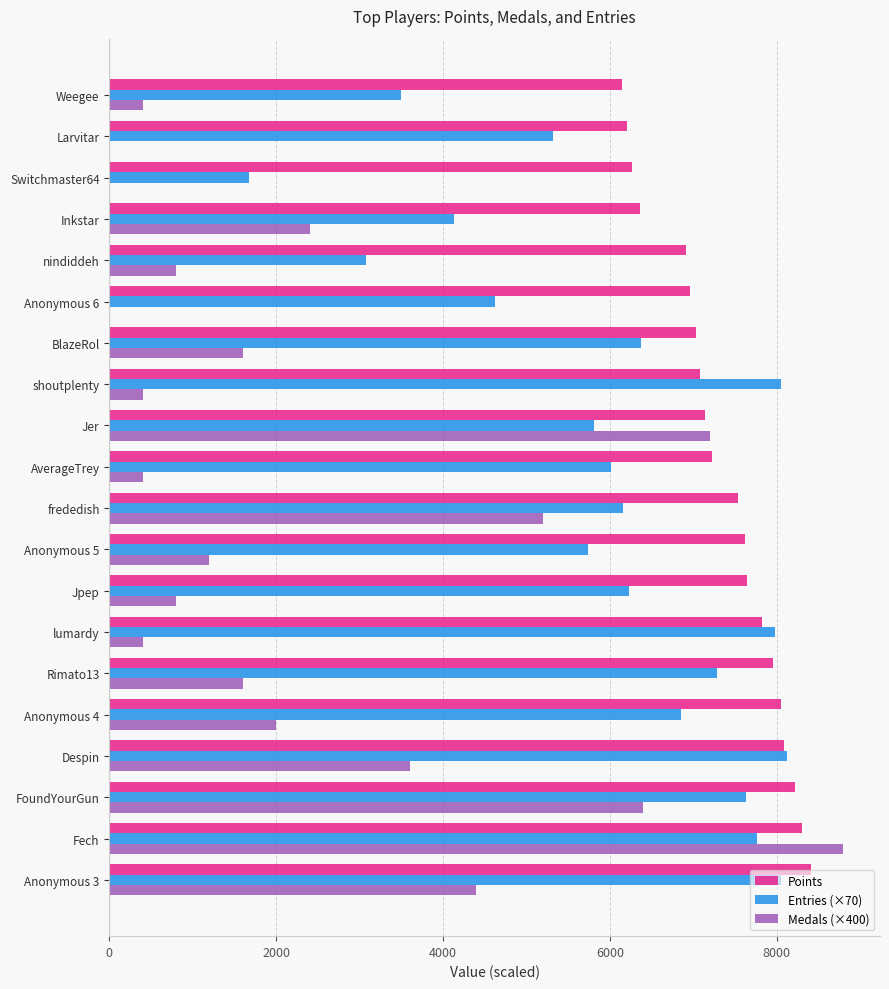

The value of Points at Anonymous 5 is 7627. True or false?

True